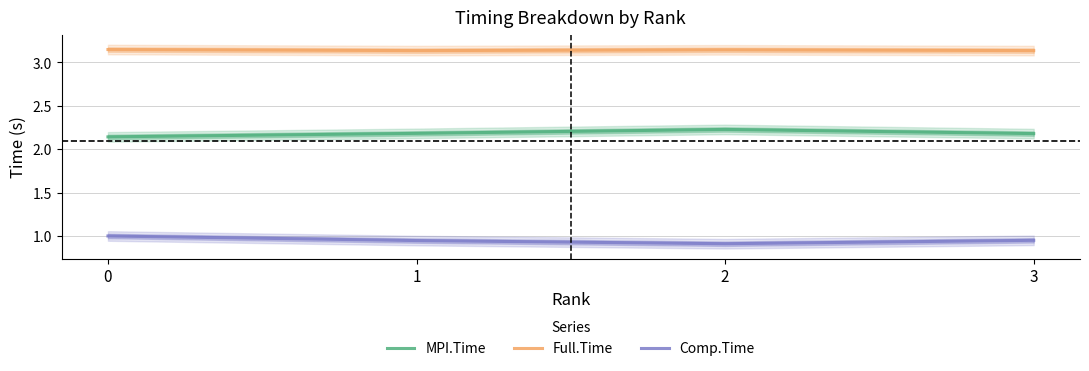

Where is the first local maximum for MPI.Time?

2